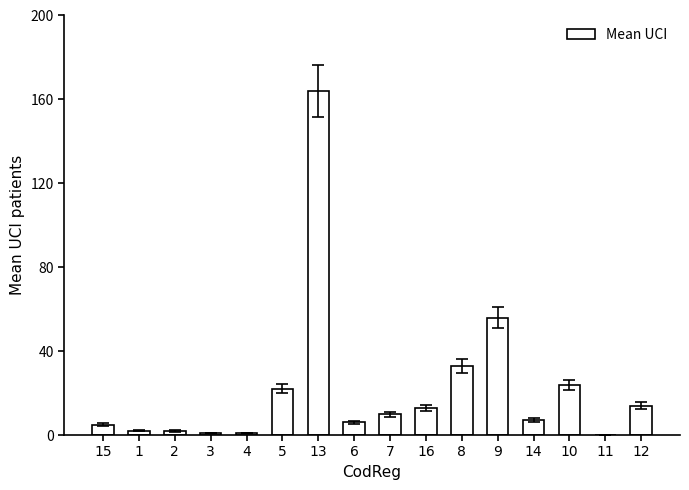

Does the chart contain stacked bars?

No